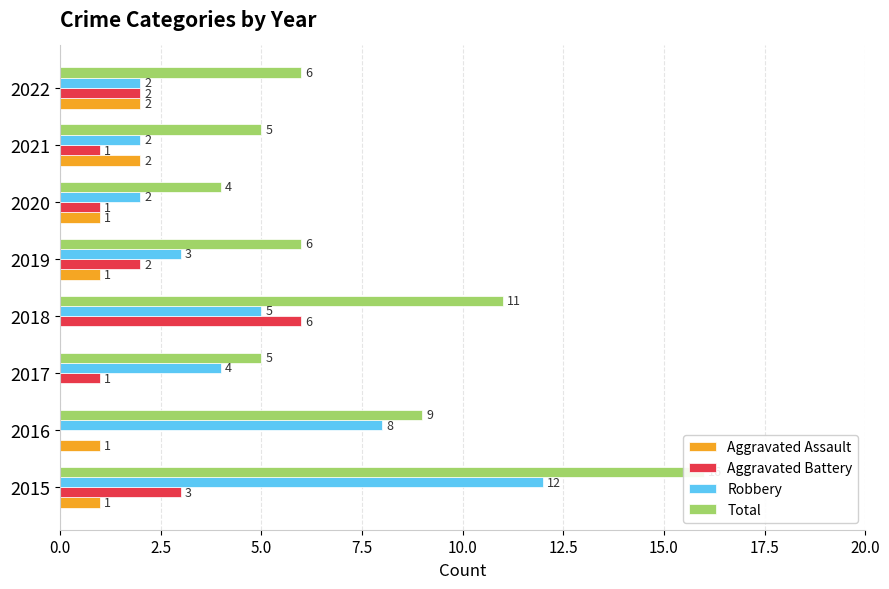

Count the Robbery values in the range 2 to 8.

7